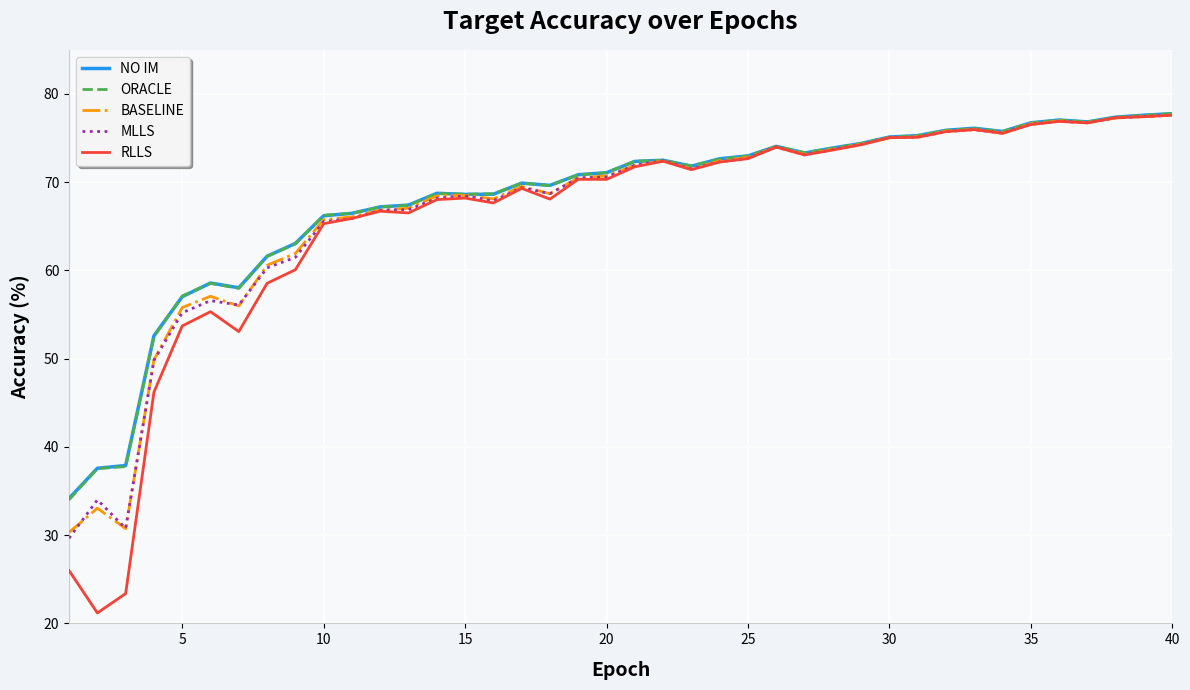

What is the minimum value shown in the chart?

21.2